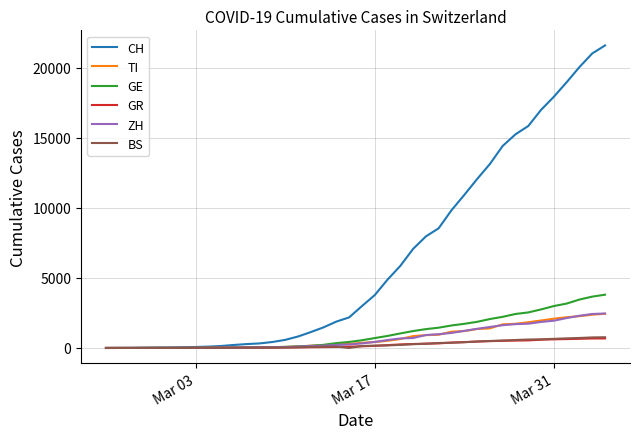

Which series has the largest range (max minus min)?

CH